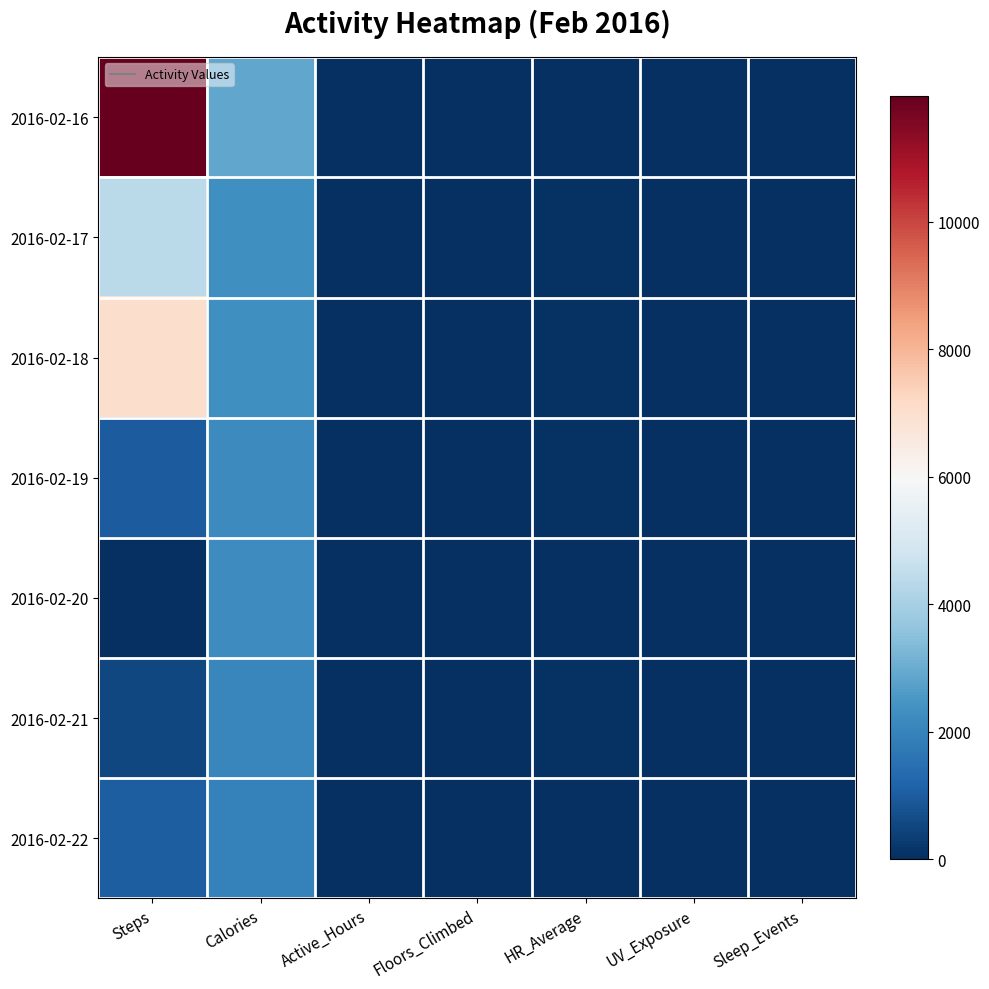

Reading left to right, transcribe all the data shown in this chart.

2016-02-16: Steps=11967	Calories=2893	Active_Hours=5	Floors_Climbed=0	HR_Average=0	UV_Exposure=0	Sleep_Events=0
2016-02-17: Steps=4367	Calories=2310	Active_Hours=3	Floors_Climbed=0	HR_Average=71	UV_Exposure=0	Sleep_Events=0
2016-02-18: Steps=7030	Calories=2309	Active_Hours=4	Floors_Climbed=8	HR_Average=71	UV_Exposure=0	Sleep_Events=1
2016-02-19: Steps=996	Calories=2182	Active_Hours=0	Floors_Climbed=1	HR_Average=70	UV_Exposure=0	Sleep_Events=1
2016-02-20: Steps=0	Calories=2198	Active_Hours=0	Floors_Climbed=0	HR_Average=0	UV_Exposure=0	Sleep_Events=0
2016-02-21: Steps=548	Calories=2094	Active_Hours=0	Floors_Climbed=0	HR_Average=69	UV_Exposure=0	Sleep_Events=1
2016-02-22: Steps=1048	Calories=1947	Active_Hours=0	Floors_Climbed=4	HR_Average=0	UV_Exposure=0	Sleep_Events=0